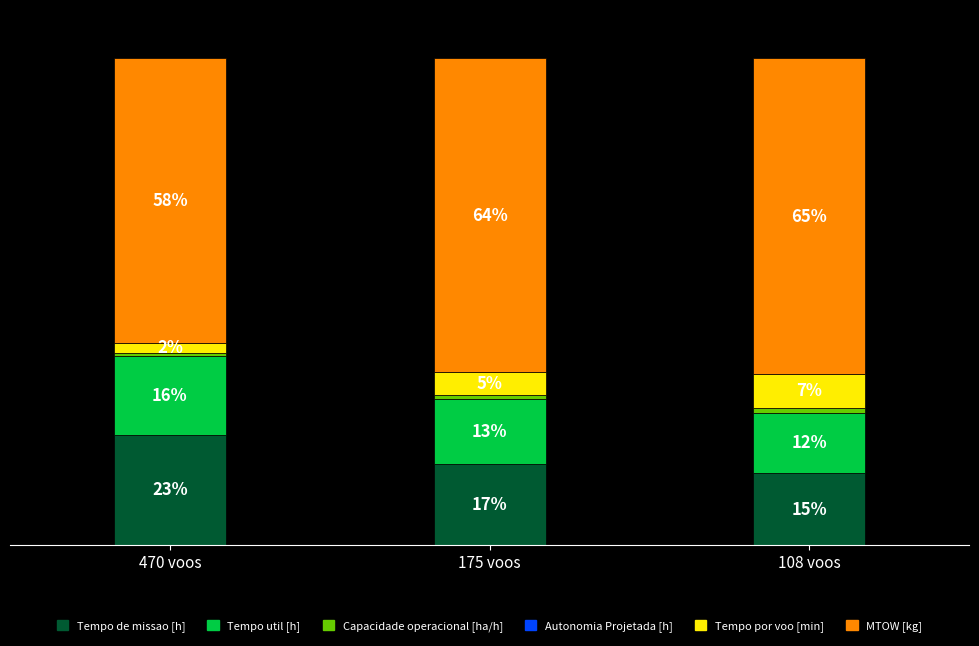

What position from the left is 470 voos?

1